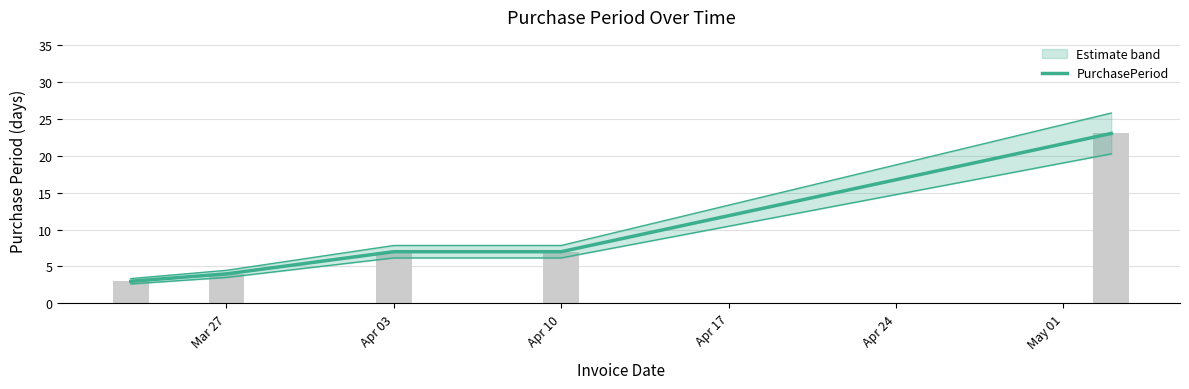

True or false: the data shows 12 at Apr 10.

False